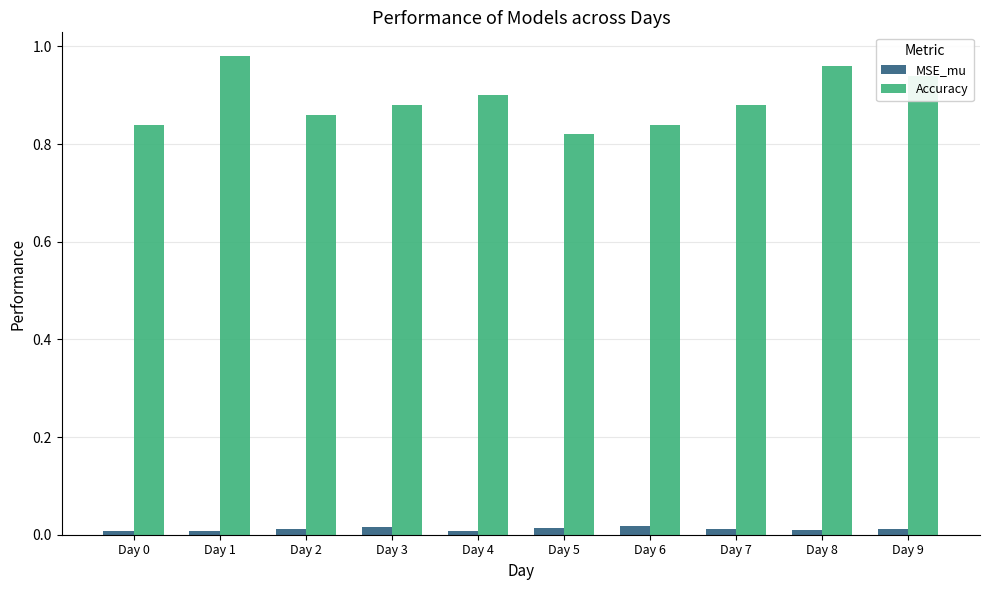

Where is Accuracy nearest to the value 0?

Day 5